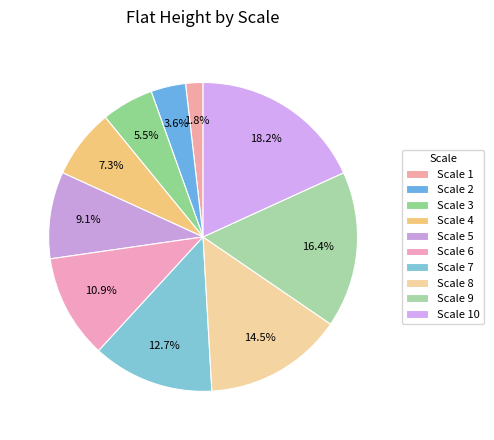

How many segments does this pie chart have?

10